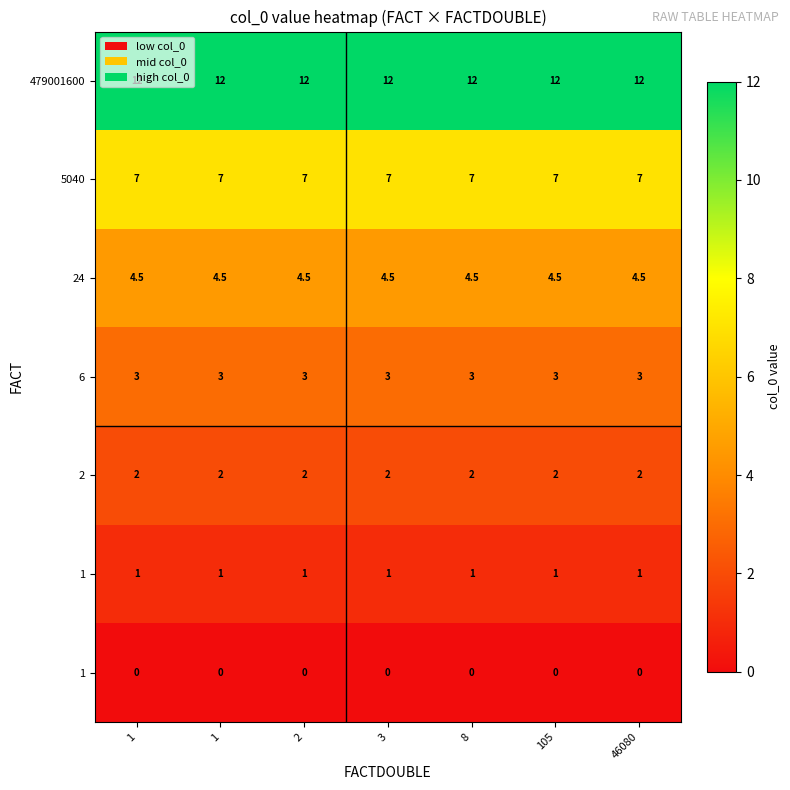

At which category does the chart reach its minimum across all series?

1